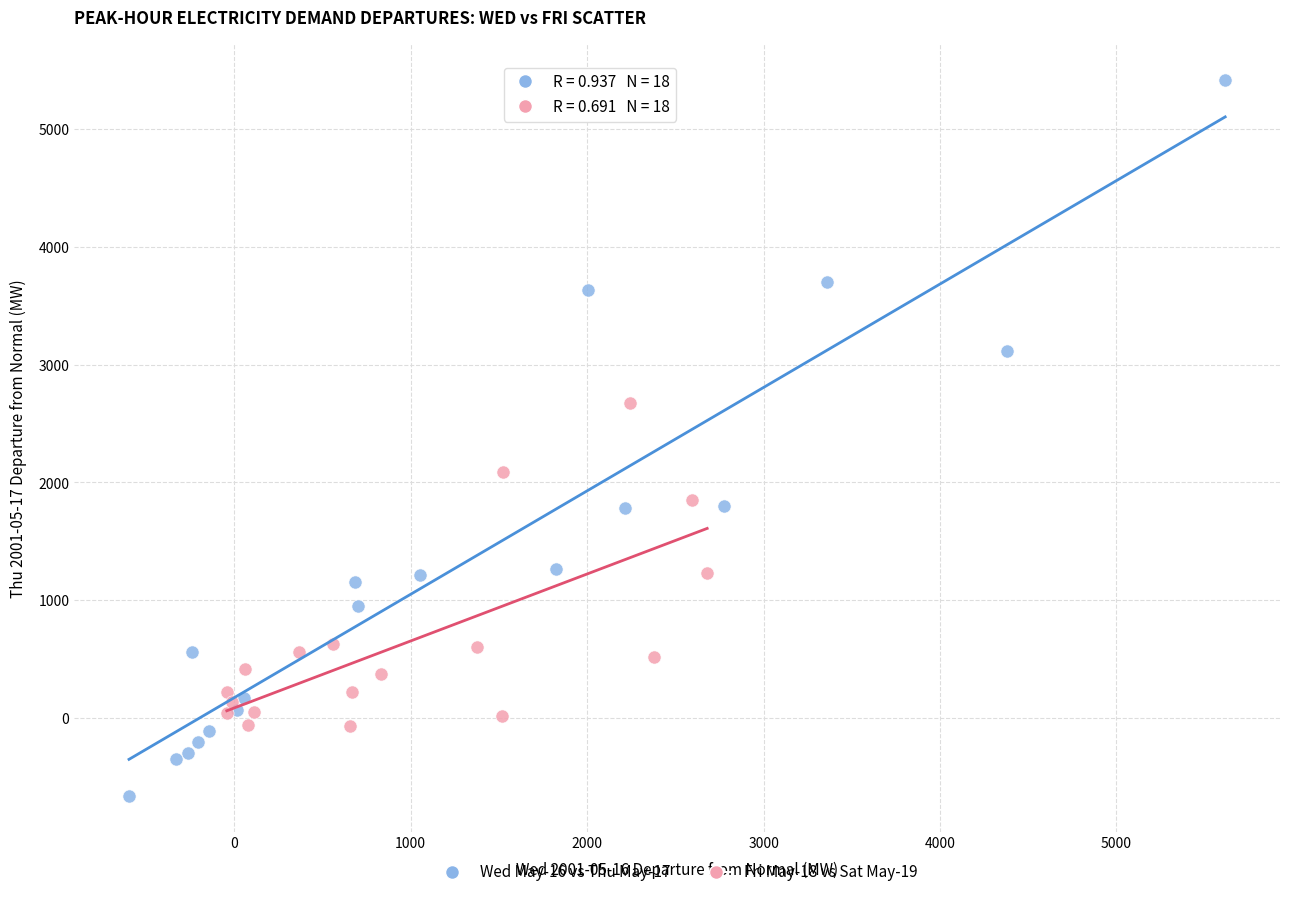

What are all the series names shown in the legend?

Wed May-16 vs Thu May-17, Fri May-18 vs Sat May-19